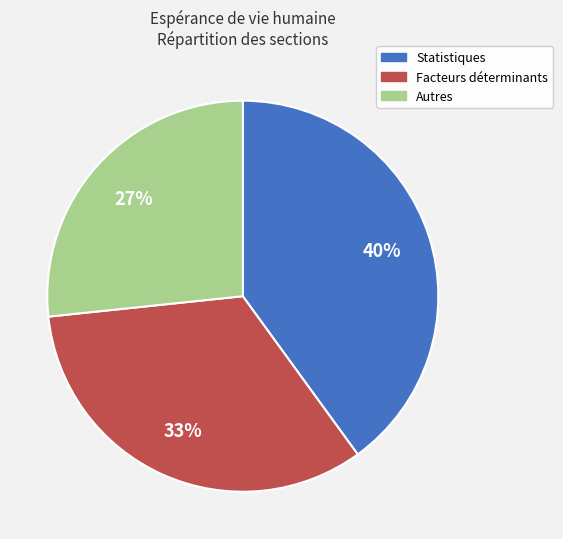

To the nearest percent, what is the difference between the largest and smallest slice percentages?

13%